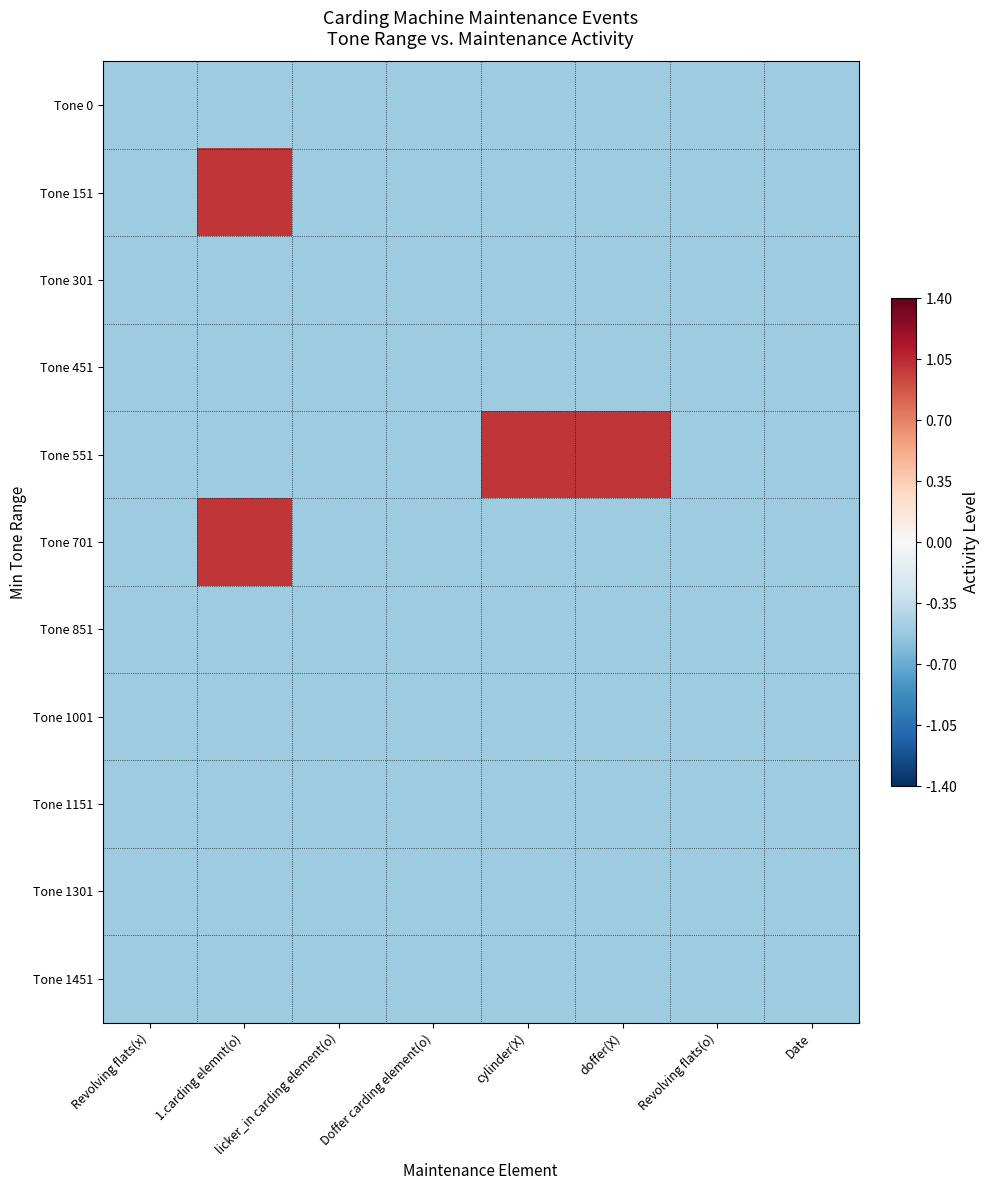

At which category is the sum across all series the highest?

1.carding elemnt(o)